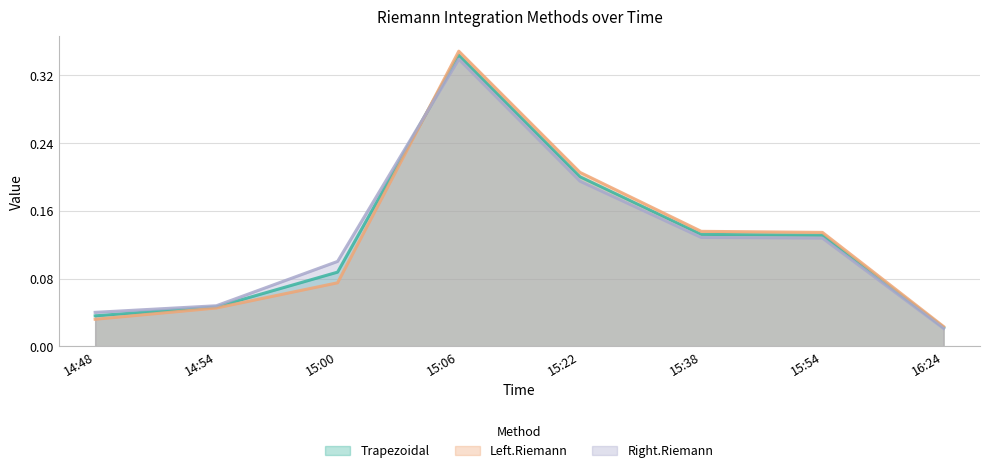

What position from the left is 15:06?

4